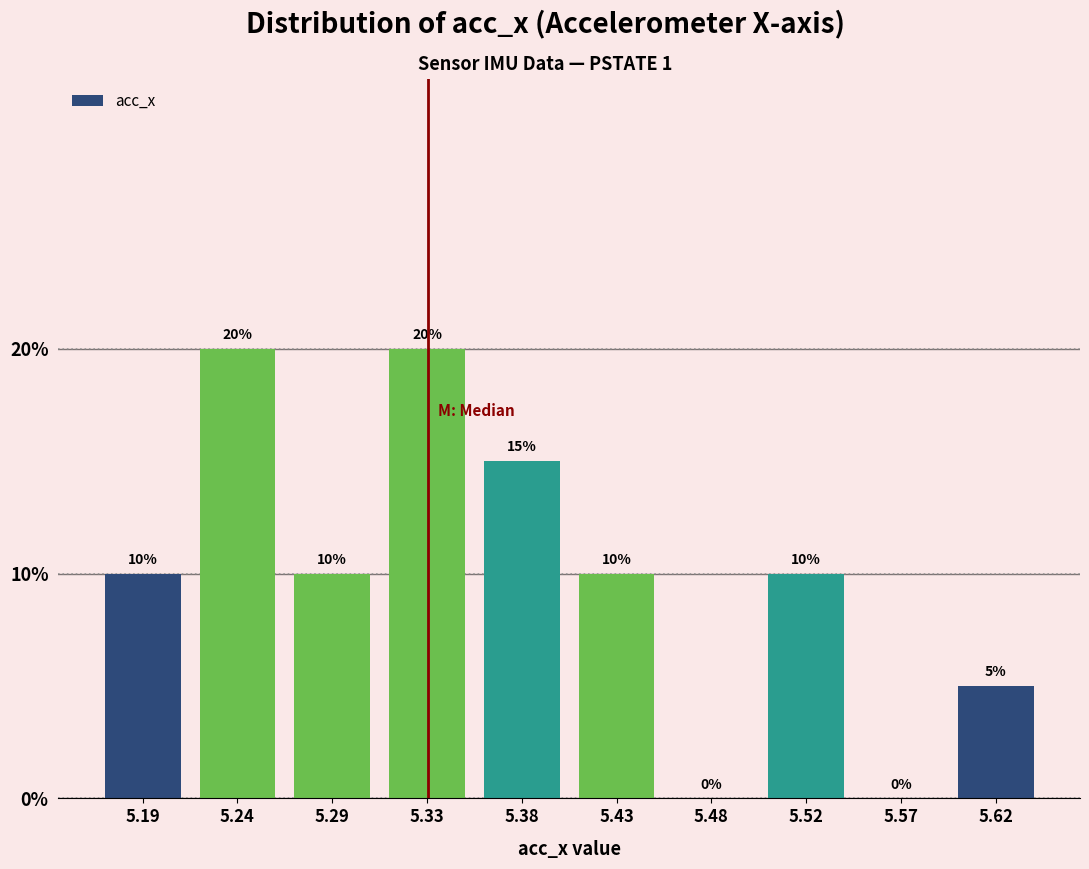

Reading left to right, list every bar in this chart as the range it spans on the x-axis followed by its height. The bar edges are not printed on the chart, so give them approximately, as read against the axis.

5.170 to 5.217: 10
5.217 to 5.264: 20
5.264 to 5.311: 10
5.311 to 5.358: 20
5.358 to 5.405: 15
5.405 to 5.452: 10
5.452 to 5.499: 0
5.499 to 5.546: 10
5.546 to 5.593: 0
5.593 to 5.640: 5